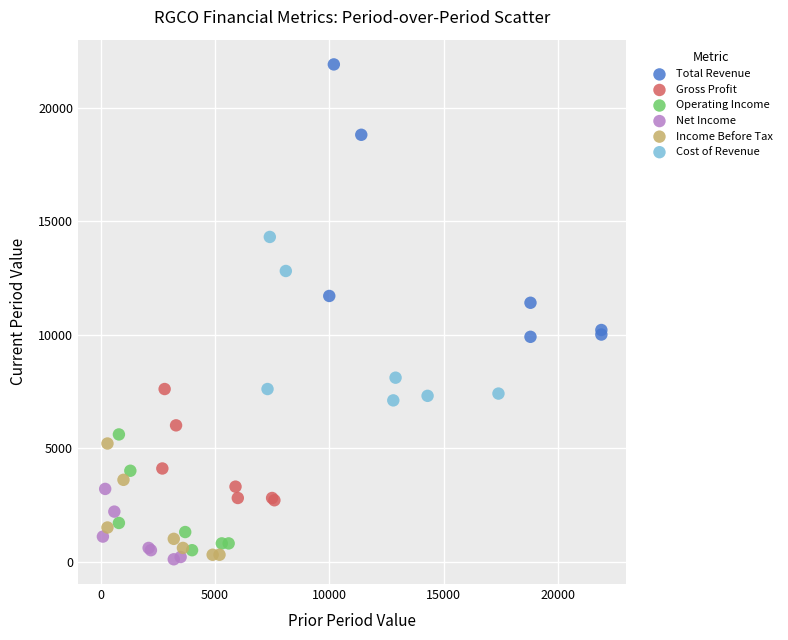

Which series has the widest spread of Y values?

Total Revenue